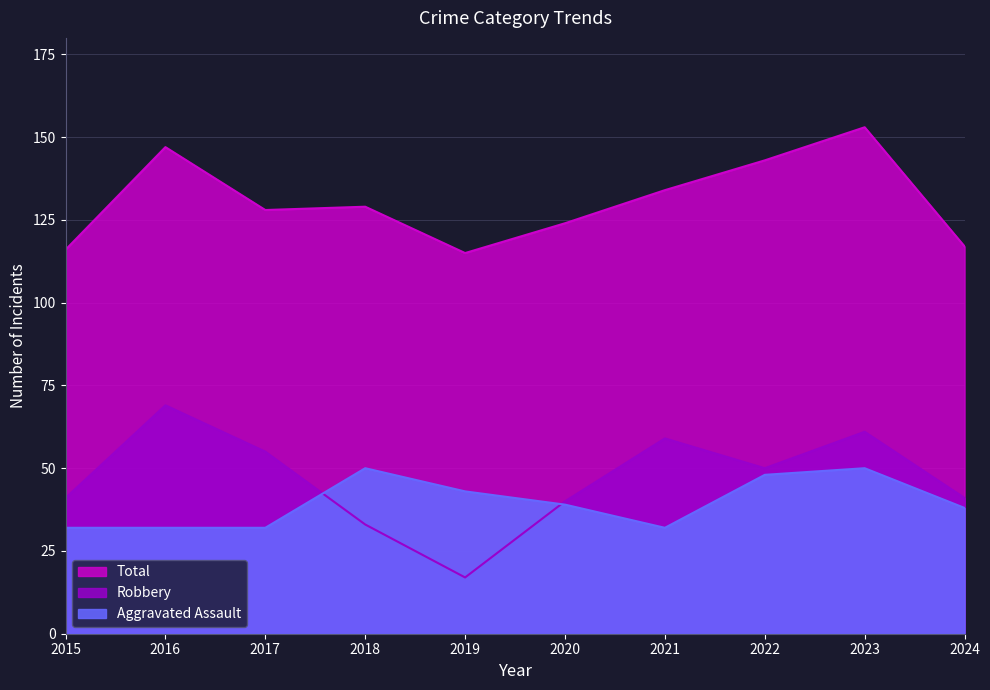

Rank the categories by Aggravated Assault value from lowest to highest.

2015, 2016, 2017, 2021, 2024, 2020, 2019, 2022, 2018, 2023